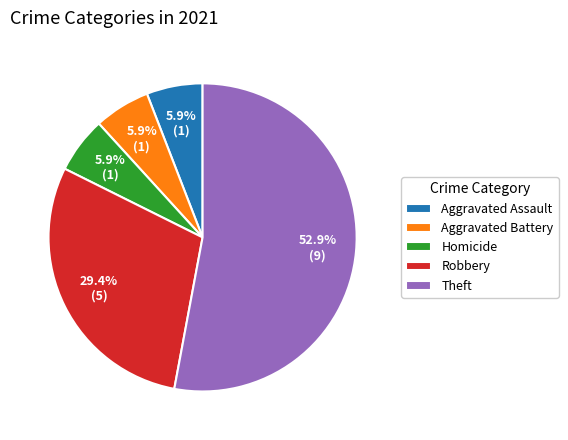

How many segments does this pie chart have?

5